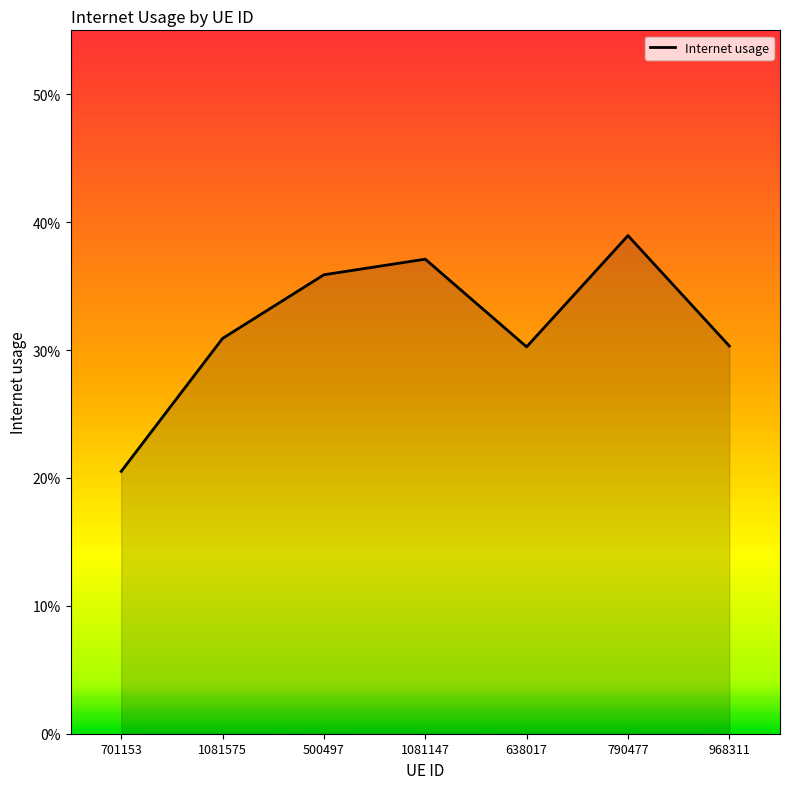

Does the chart have visible grid lines?

No